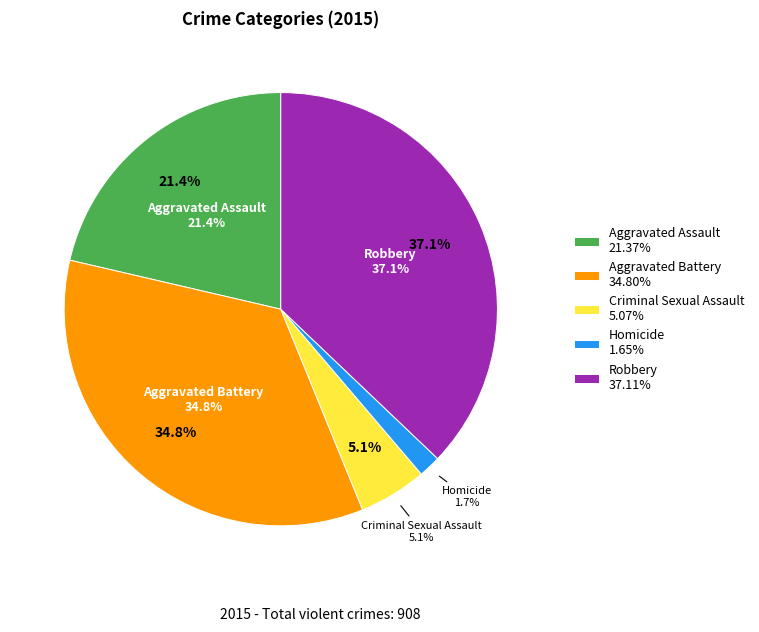

Is there any slice that represents more than half of the pie?

No